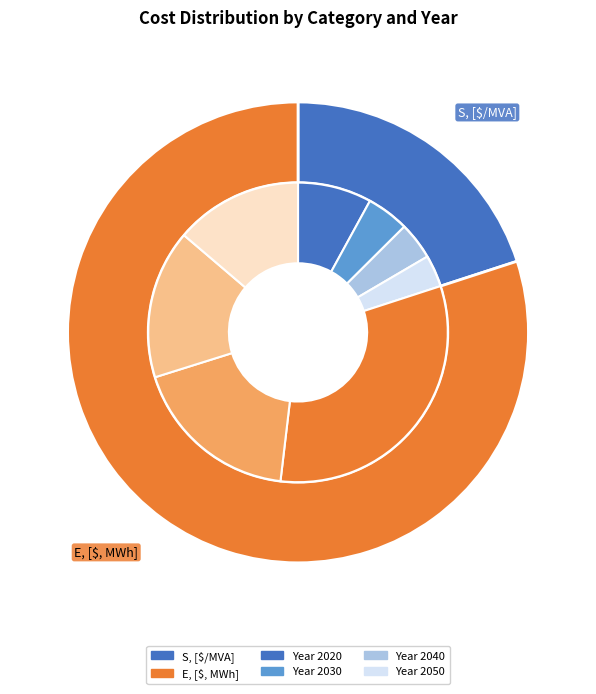

What percentage do S, [$/MVA] and E, [$, MWh] together represent?

100.0%